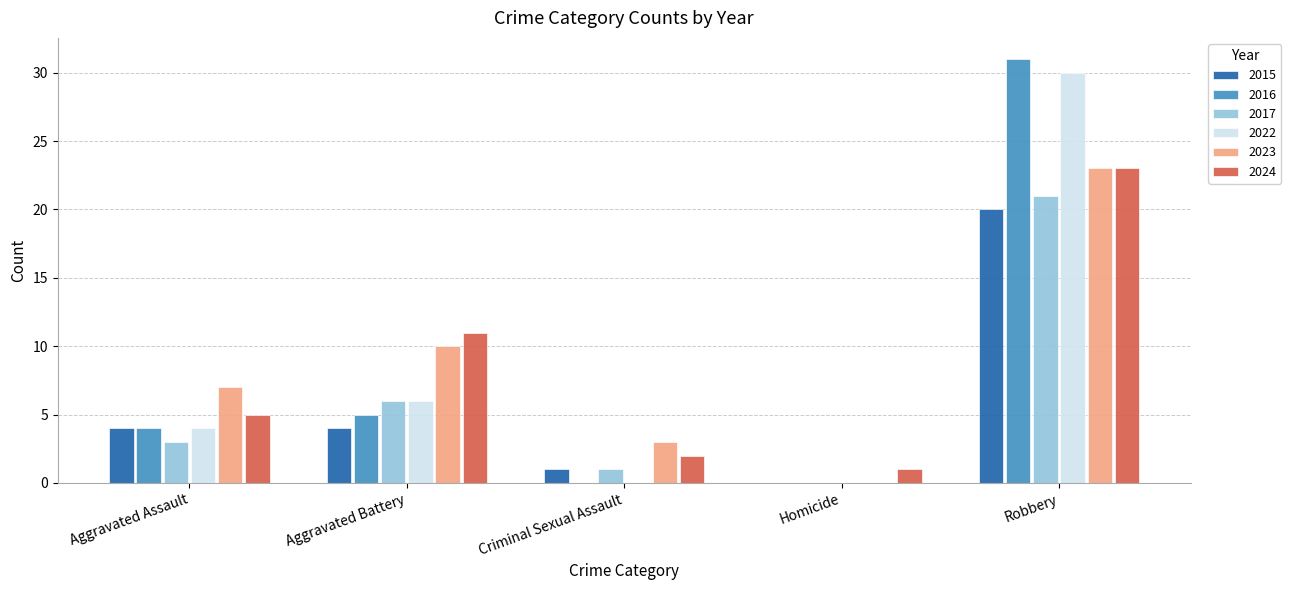

Between Aggravated Battery and Criminal Sexual Assault, which series saw the biggest shift?

2024